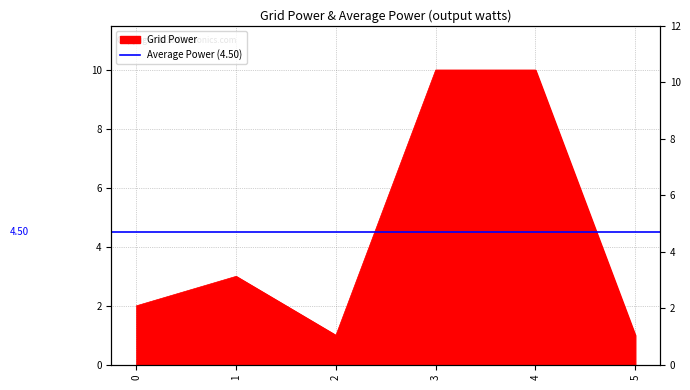

The chart shows a value of 3 at 1. True or false?

True